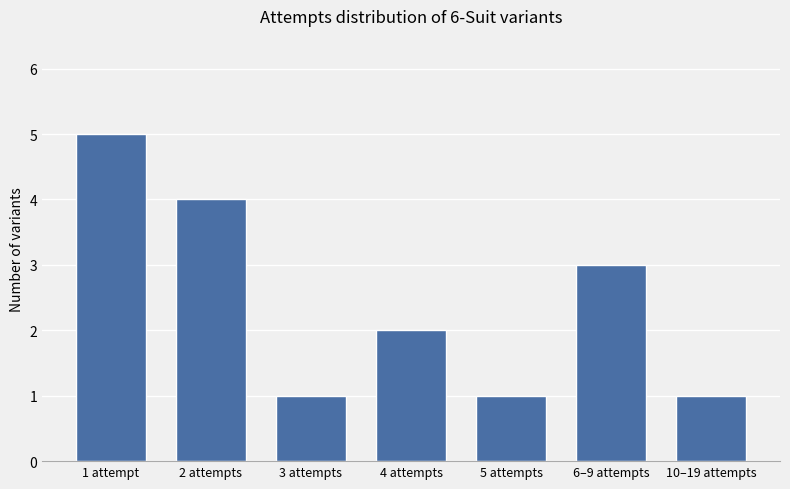

What is the greatest value displayed?

5